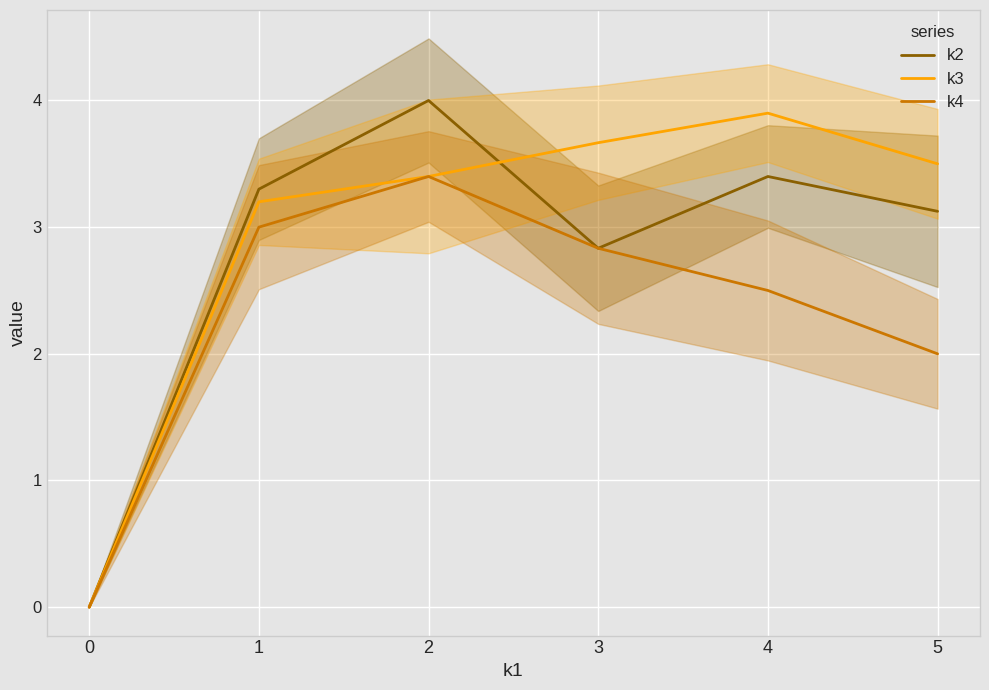

Between which two adjacent categories do k2 and k3 first intersect?

2 and 3